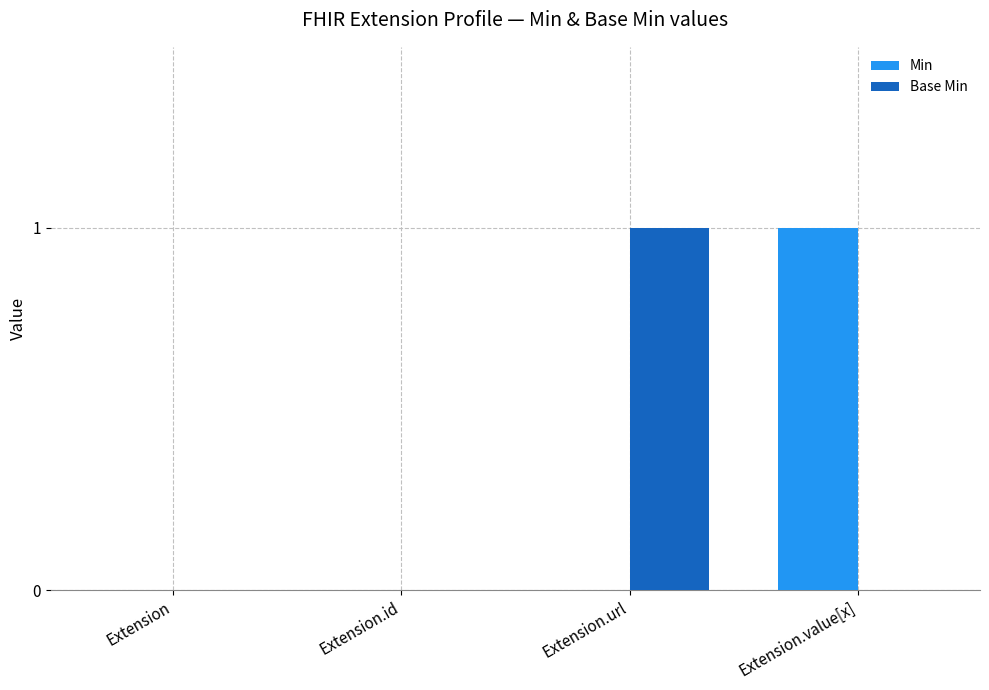

Is the value of Base Min at Extension.url greater than the value of Min at Extension.url?

Yes